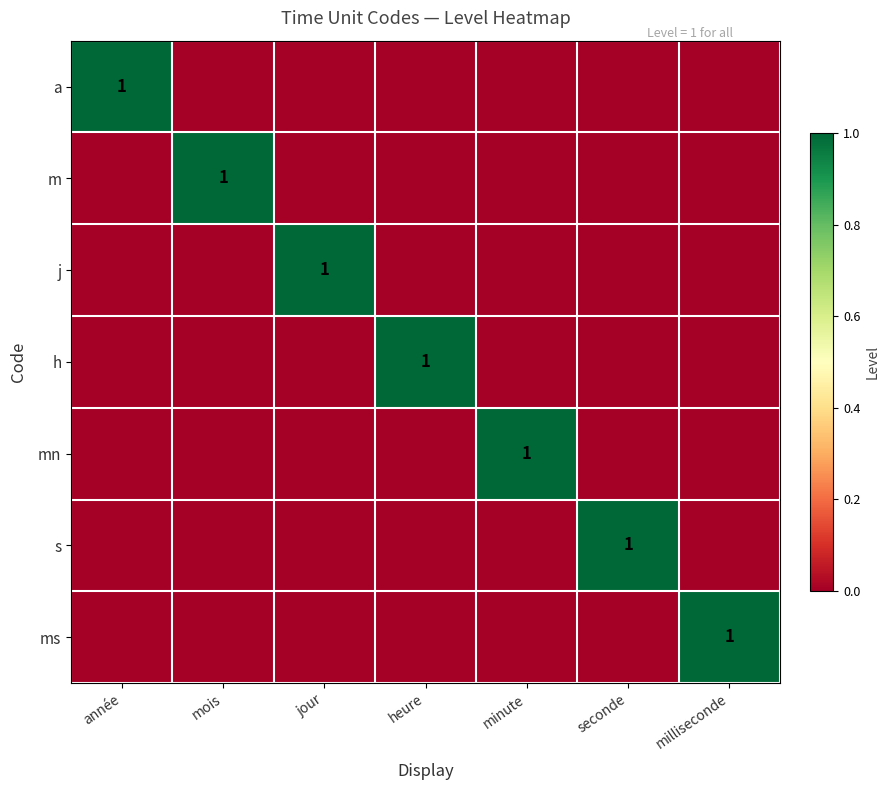

True or false: mn has a value of 1 at minute.

True